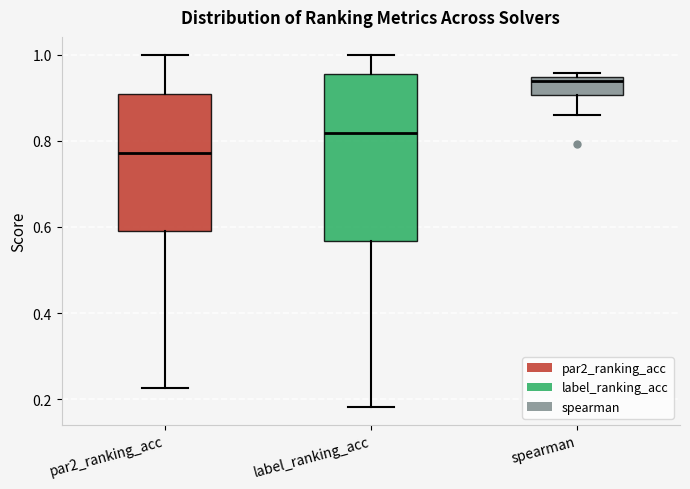

Which box is the tallest, from its lower edge to its upper edge?

label_ranking_acc